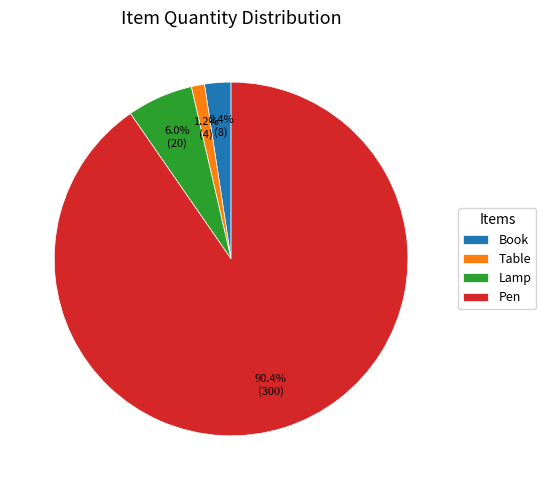

Does Pen account for over 50% of the chart?

Yes